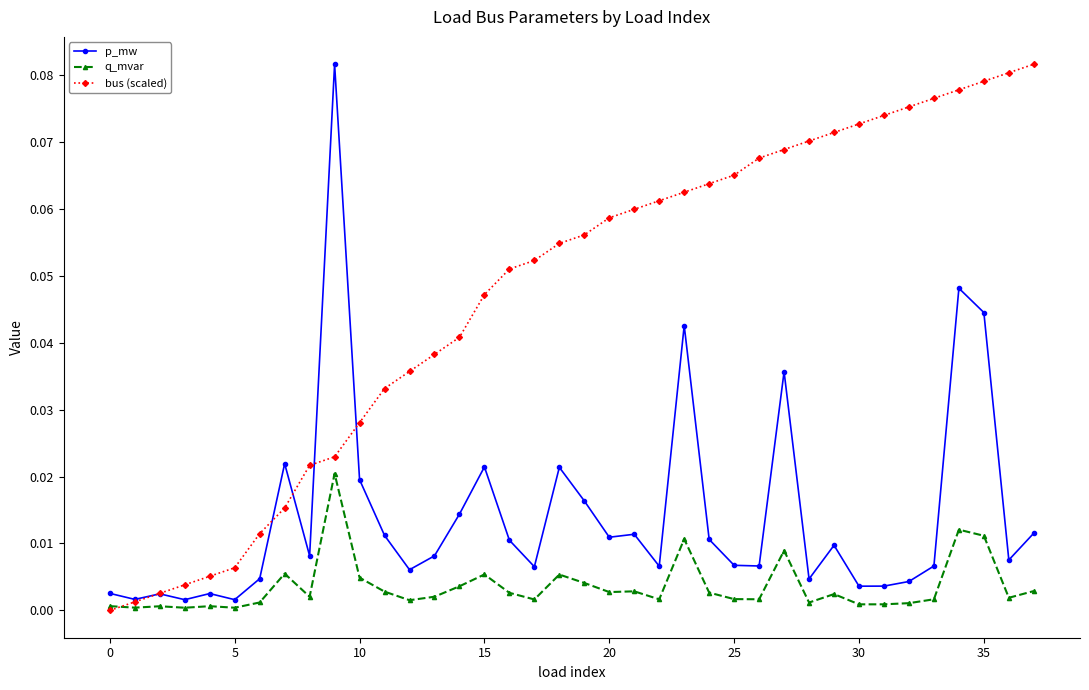

True or false: p_mw has more than 0 interior local peaks.

True